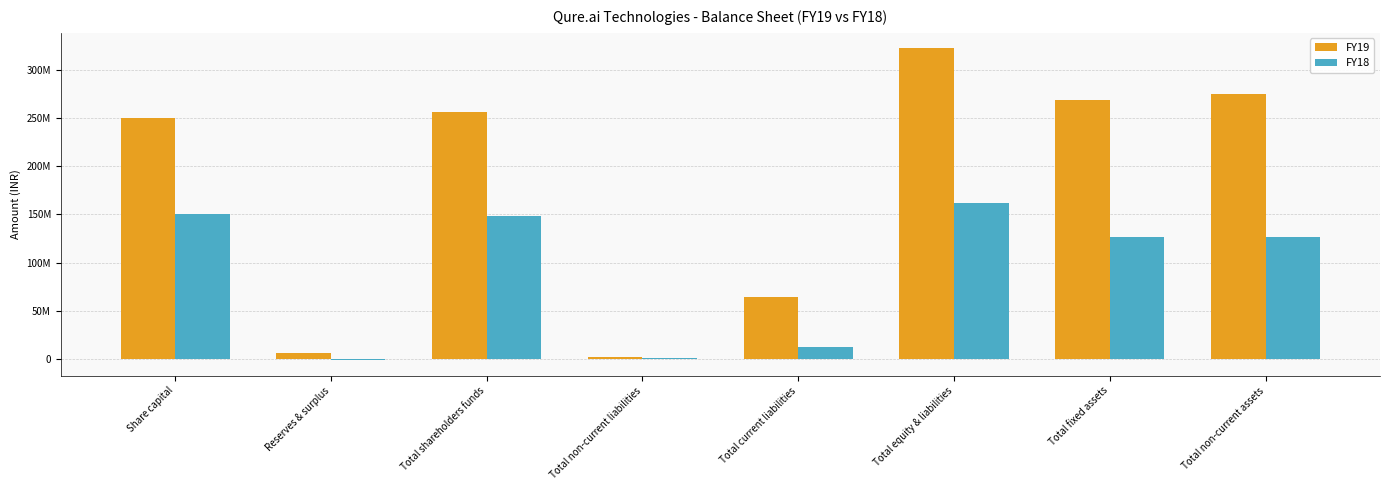

What are all the series names shown in the legend?

FY19, FY18